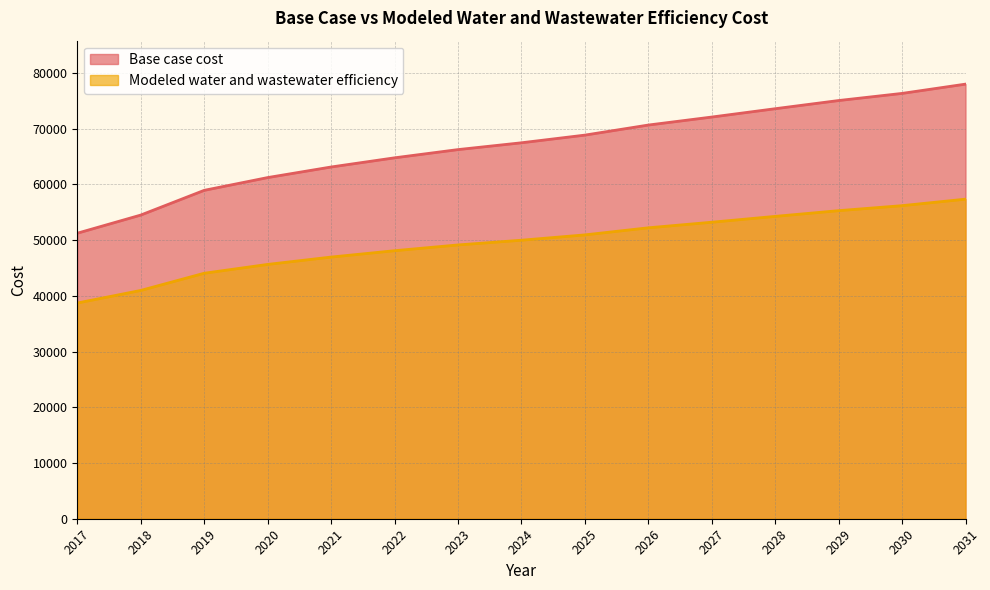

Is it true that Modeled water and wastewater efficiency equals 32970.2 at 2026?

False